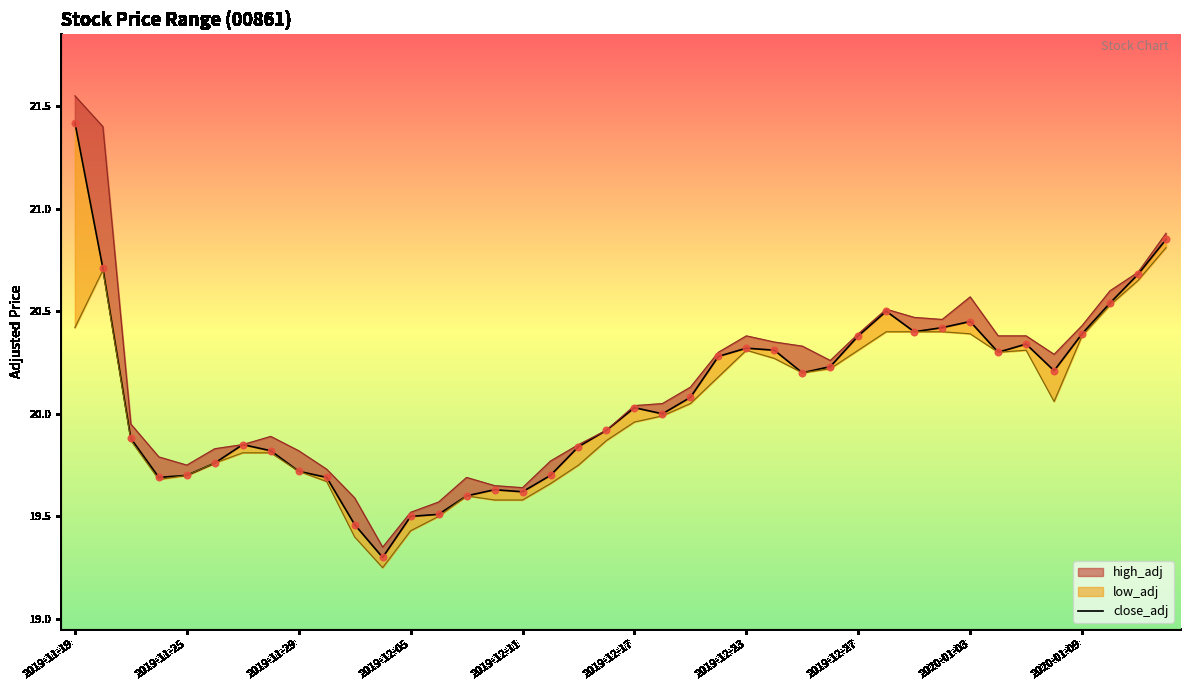

Is the value of low_adj at 2020-01-03 greater than the value of close_adj at 2019-12-18?

Yes